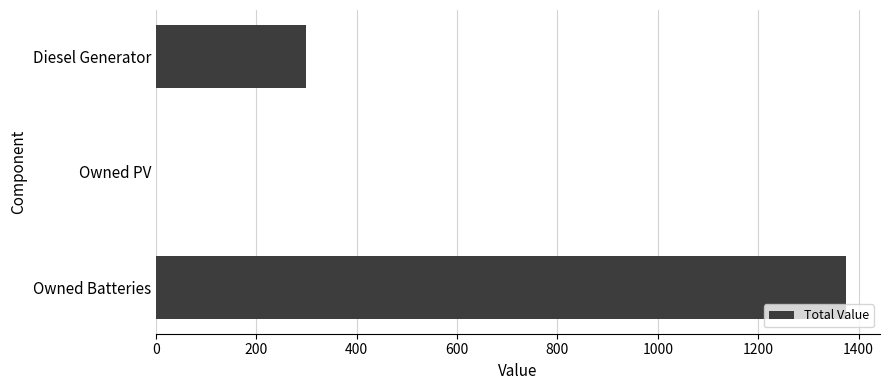

Is it true that the value at Owned Batteries is 747?

False